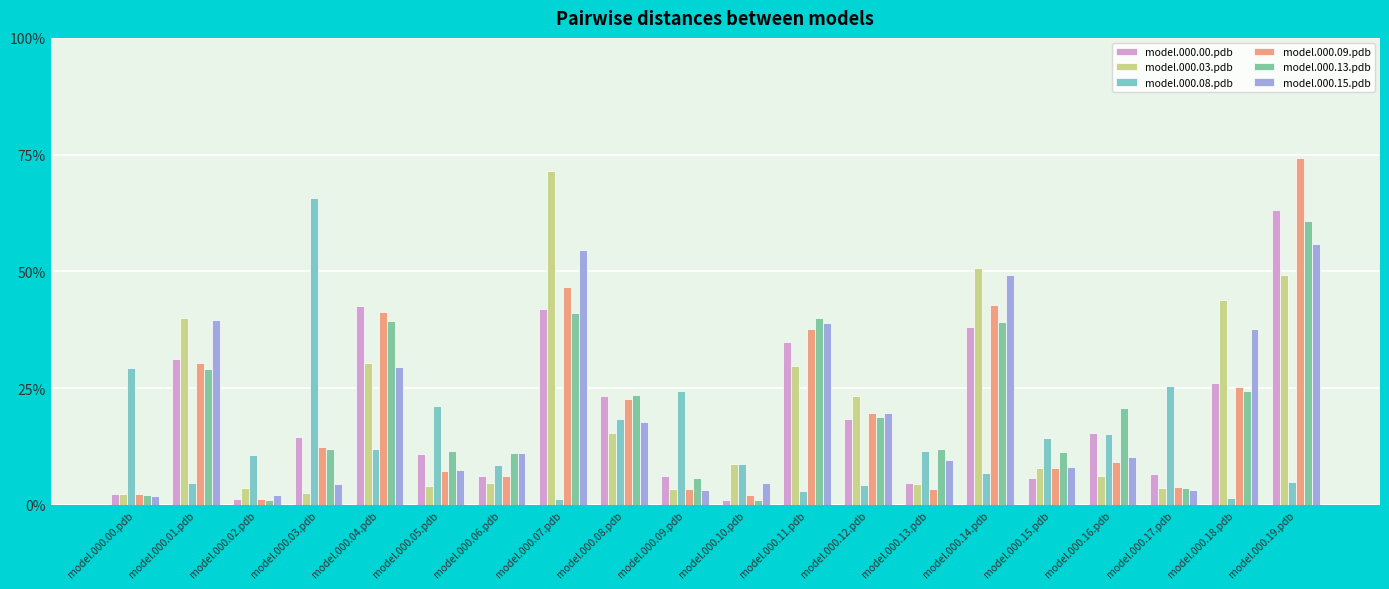

What is the maximum value for model.000.15.pdb?

0.6